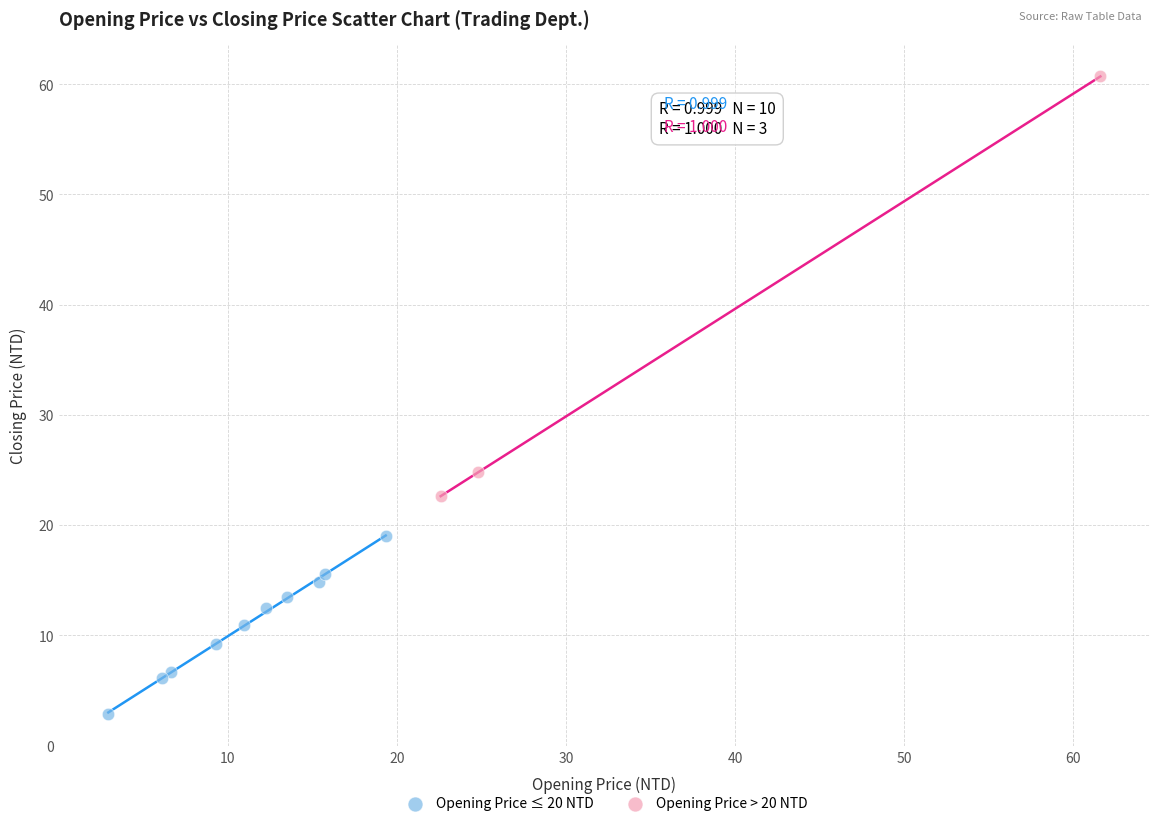

What are all the series names shown in the legend?

Opening Price ≤ 20 NTD, Opening Price > 20 NTD